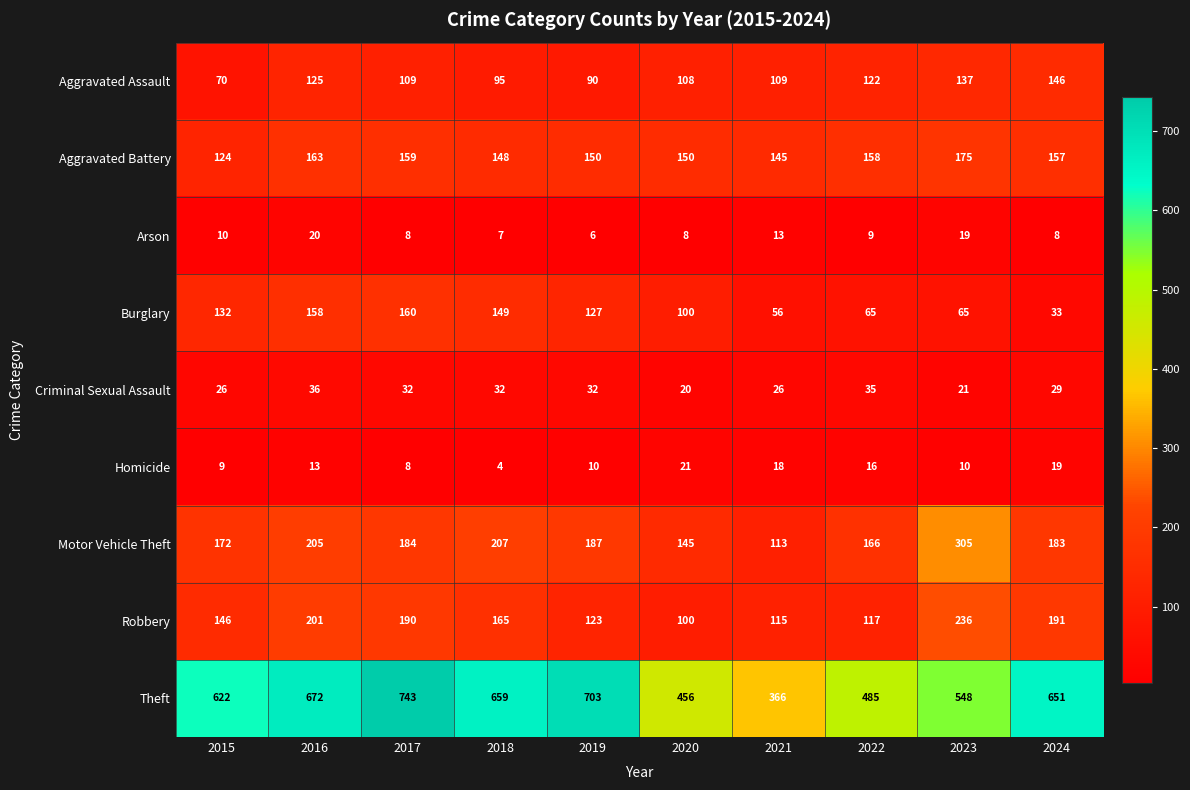

Which label corresponds to the smallest value in the chart?

2018